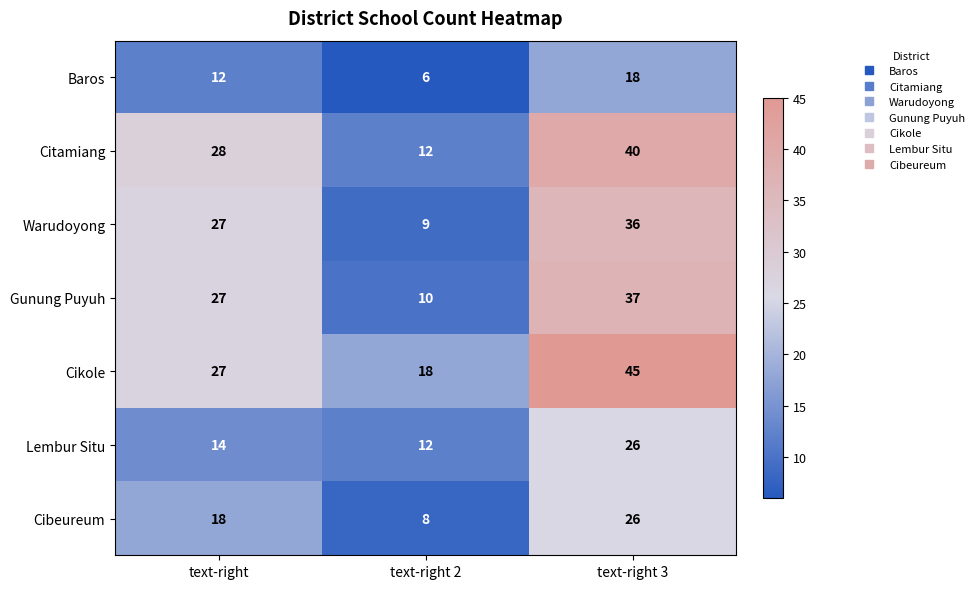

What is the maximum value shown in the chart?

45